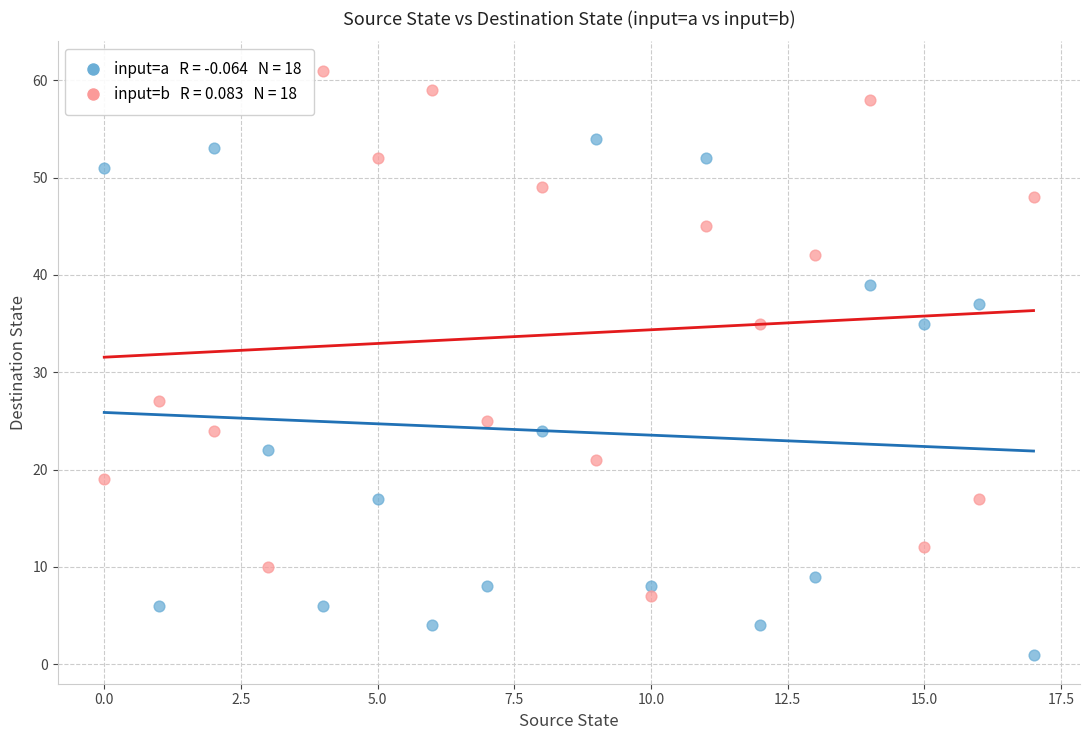

Across all data points, what is the range of Y values (max minus min)?

60